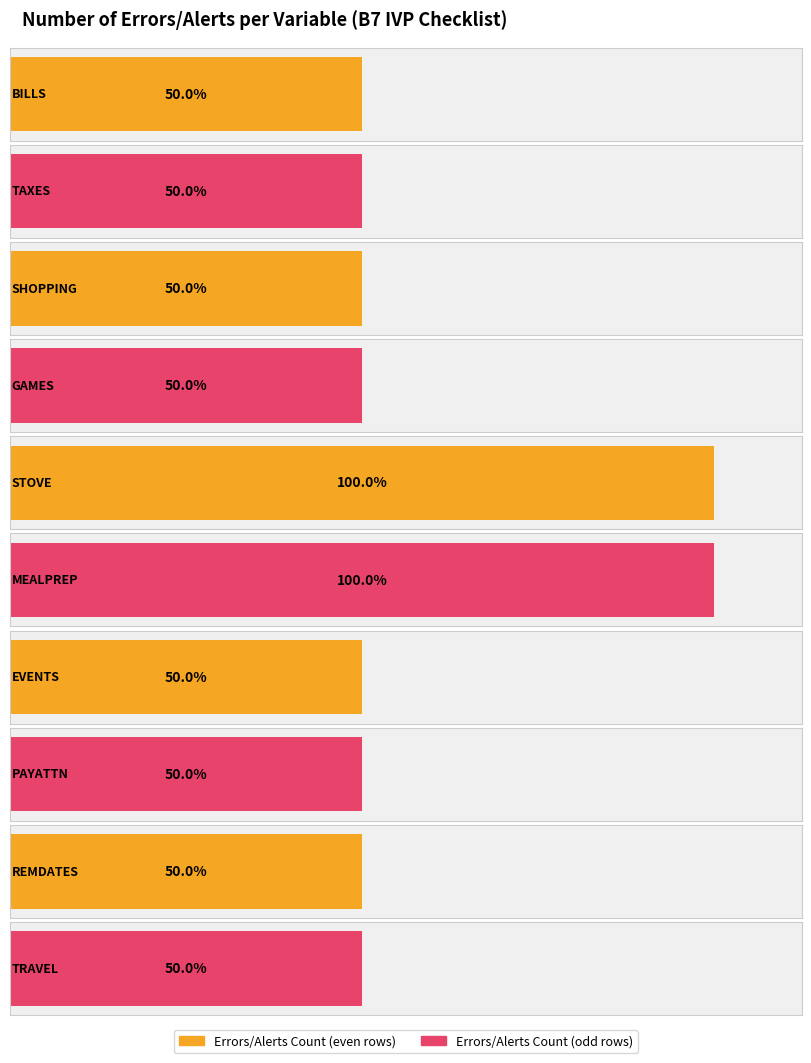

The chart shows a value of 1 at TAXES. True or false?

False